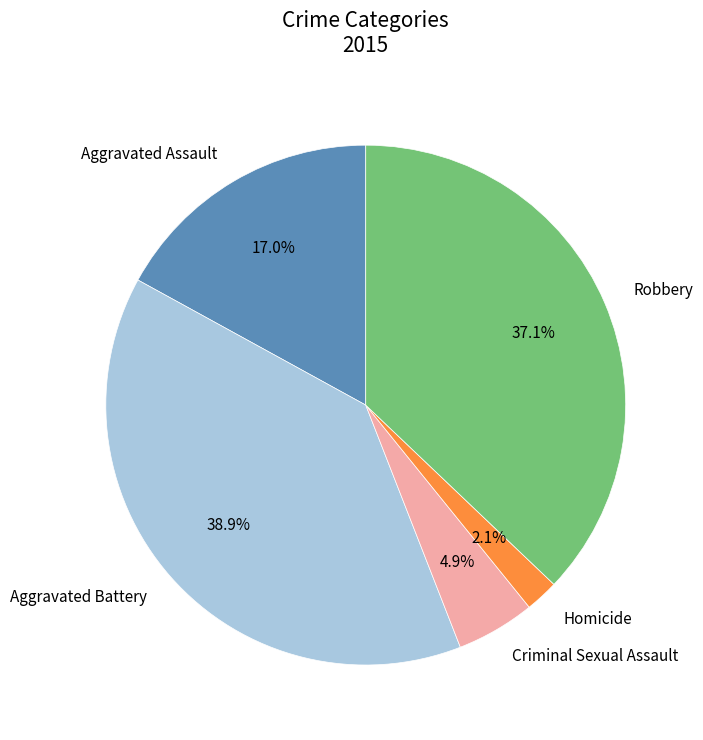

Which has a higher value, Robbery or Aggravated Assault?

Robbery